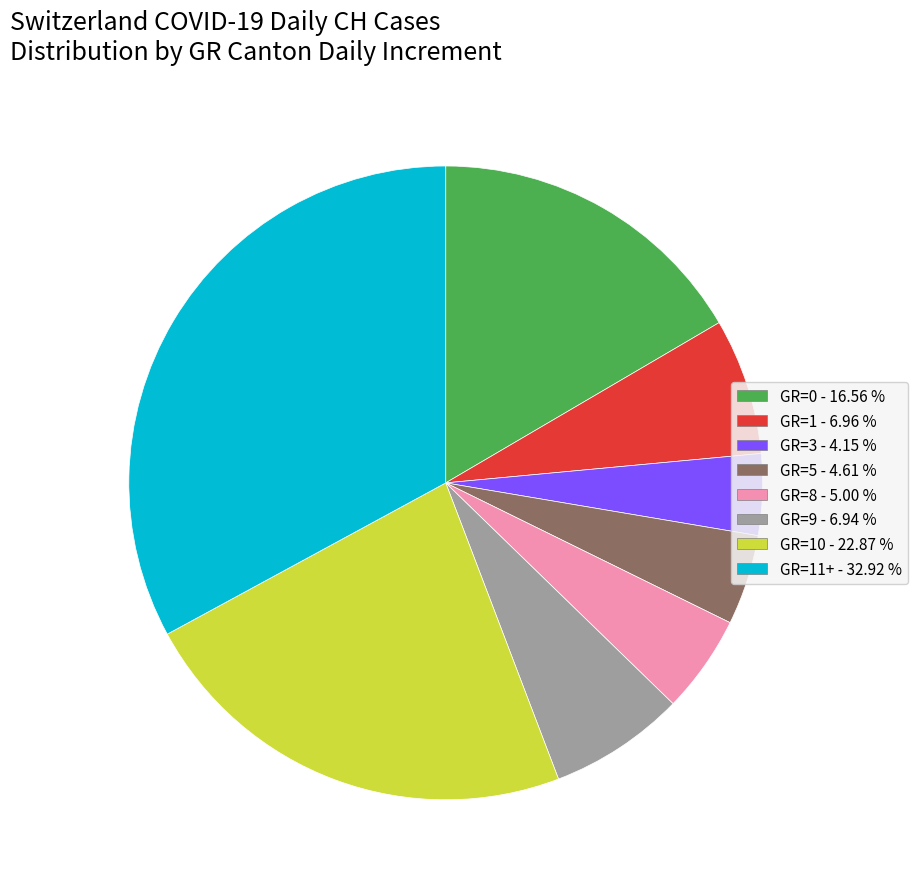

Is there any slice that represents more than half of the pie?

No